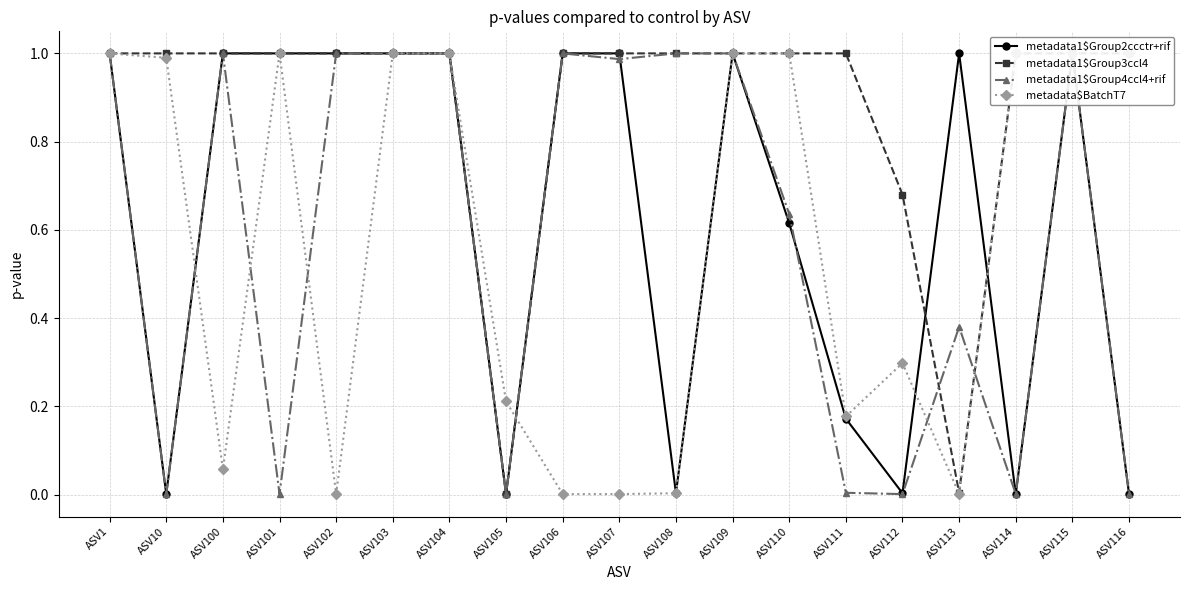

The value of metadata1$Group2ccctr+rif at ASV102 is 1.7. True or false?

False